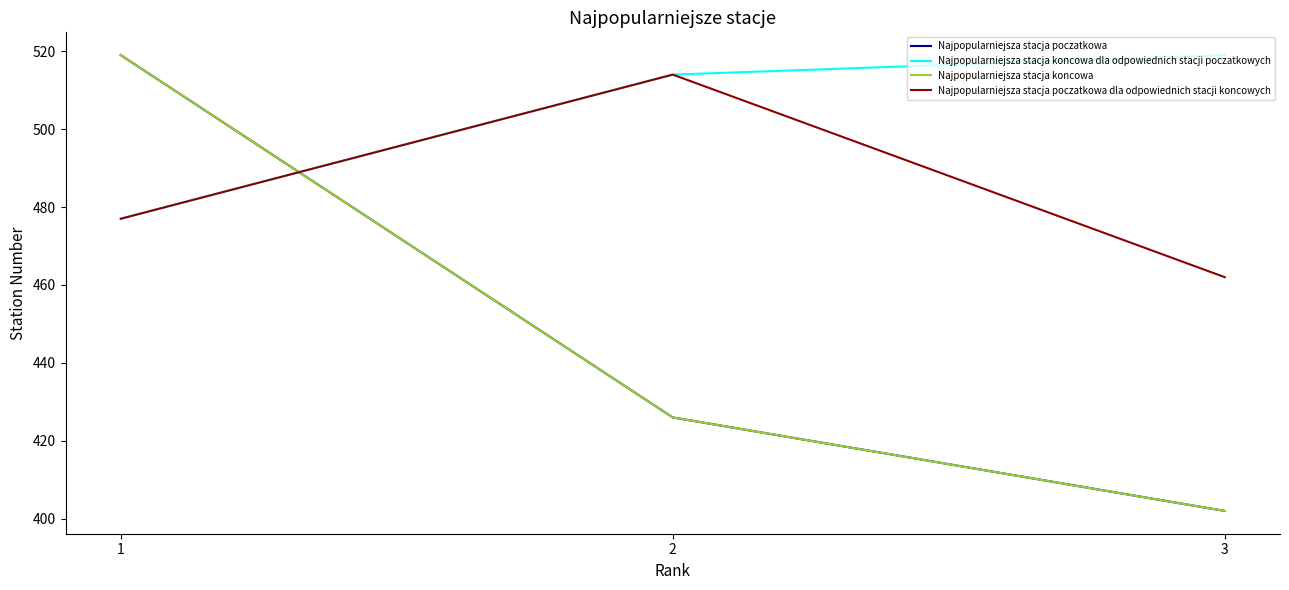

True or false: Najpopularniejsza stacja poczatkowa has a value of 402 at 3.

True